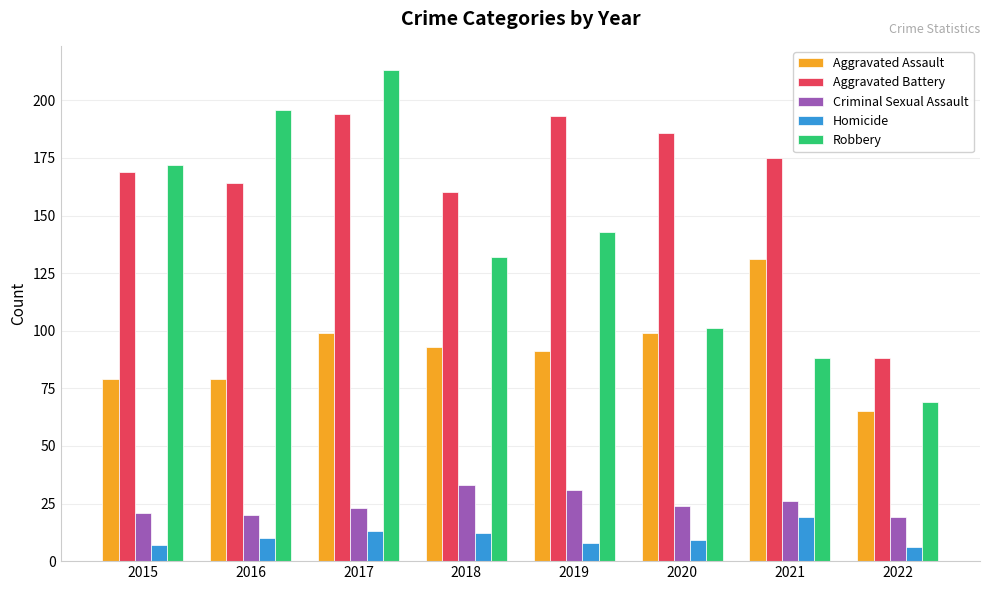

What is the sum of the Robbery values at 2016 and 2017?

409